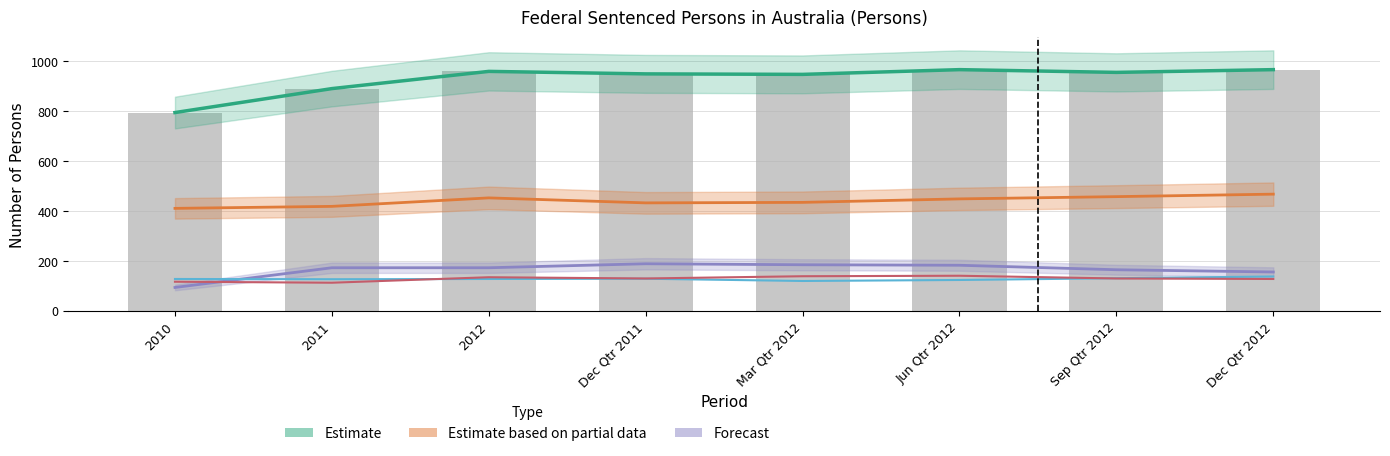

Reading left to right, list all the values displayed in this chart.

Aust. (Estimate): 2010=795	2011=891	2012=960	Dec Qtr 2011=950	Mar Qtr 2012=948	Jun Qtr 2012=967	Sep Qtr 2012=956	Dec Qtr 2012=967
NSW (Partial Estimate): 2010=411	2011=419	2012=453	Dec Qtr 2011=433	Mar Qtr 2012=435	Jun Qtr 2012=449	Sep Qtr 2012=458	Dec Qtr 2012=468
WA (Forecast): 2010=94	2011=173	2012=173	Dec Qtr 2011=189	Mar Qtr 2012=185	Jun Qtr 2012=183	Sep Qtr 2012=165	Dec Qtr 2012=156
Vic.: 2010=128	2011=127	2012=128	Dec Qtr 2011=129	Mar Qtr 2012=120	Jun Qtr 2012=124	Sep Qtr 2012=131	Dec Qtr 2012=138
Qld: 2010=117	2011=113	2012=135	Dec Qtr 2011=130	Mar Qtr 2012=139	Jun Qtr 2012=141	Sep Qtr 2012=130	Dec Qtr 2012=128